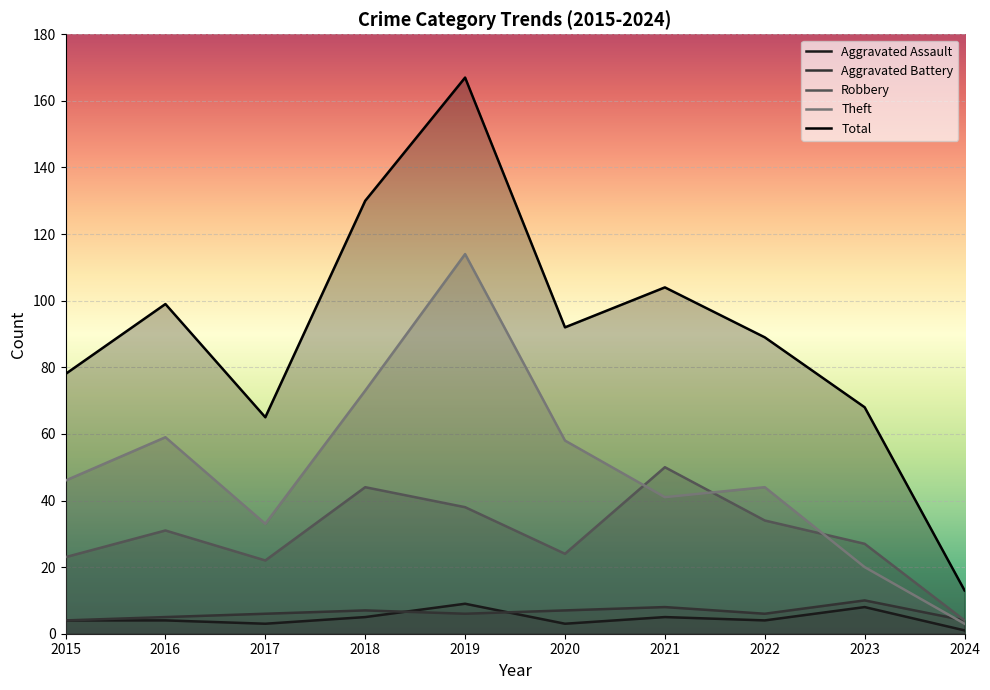

True or false: Aggravated Assault and Theft cross at least once.

False